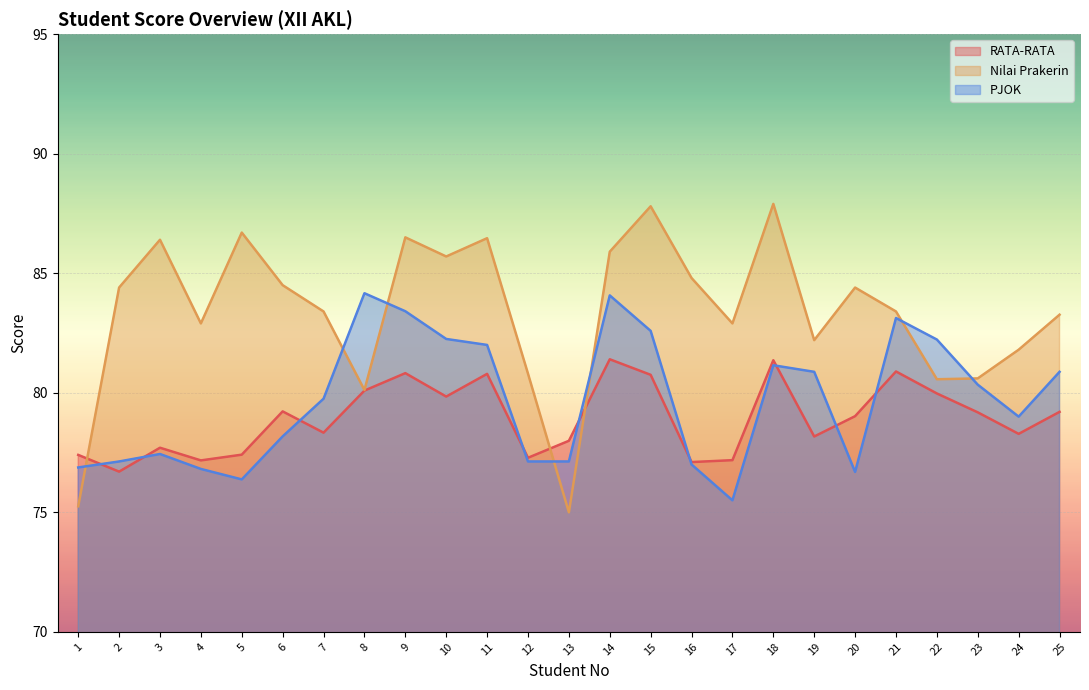

Between 13 and 24, which series saw the biggest shift?

Nilai Prakerin